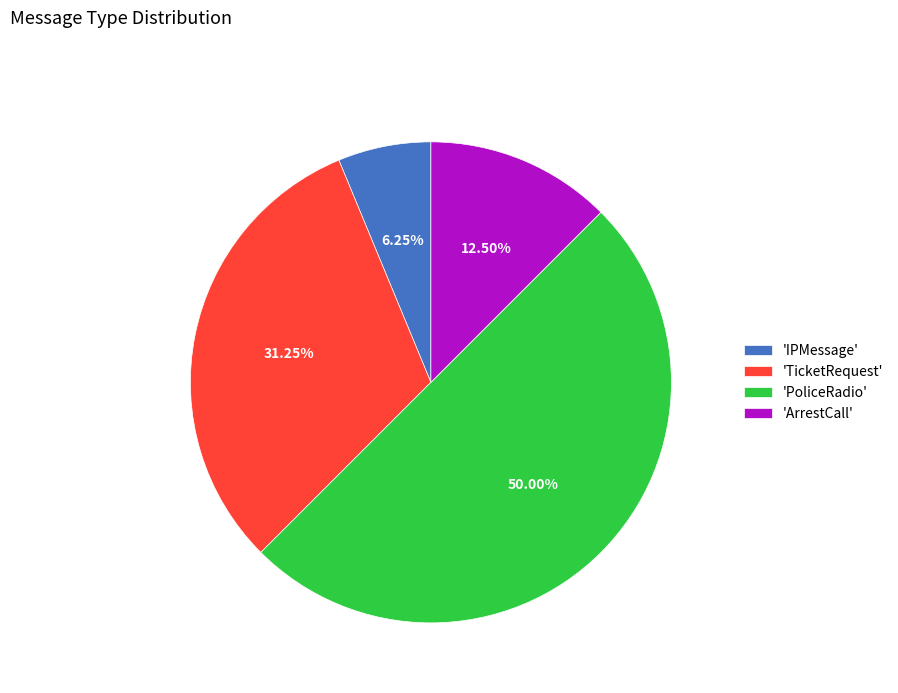

Approximately how many times larger is the value at 'IPMessage' compared to 'ArrestCall'?

0.5